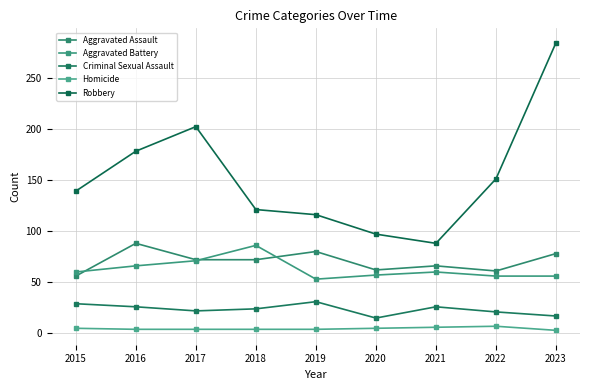

List the series in order of their peak value, highest first.

Robbery, Aggravated Assault, Aggravated Battery, Criminal Sexual Assault, Homicide